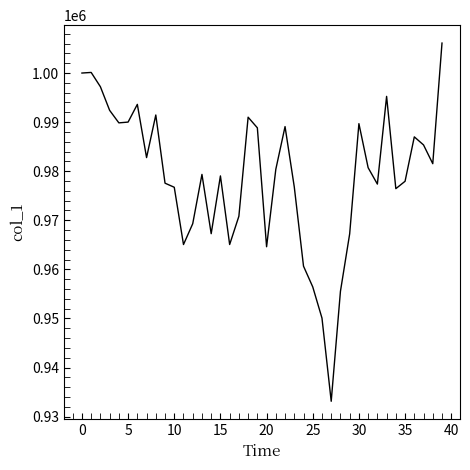

What is the difference between the maximum and minimum values?

72987.1